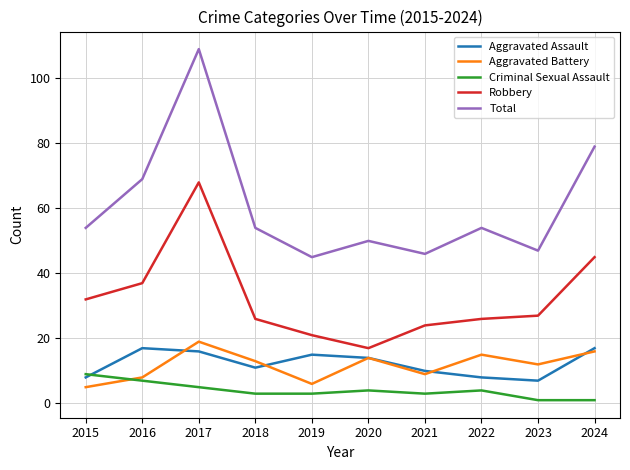

After their last crossing, which series has the higher values: Criminal Sexual Assault or Aggravated Battery?

Aggravated Battery